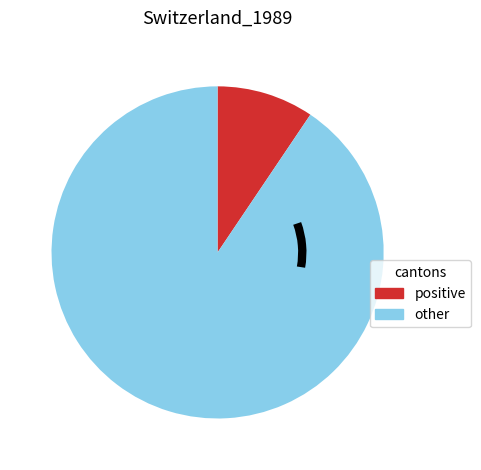

Does any single category account for the majority?

Yes